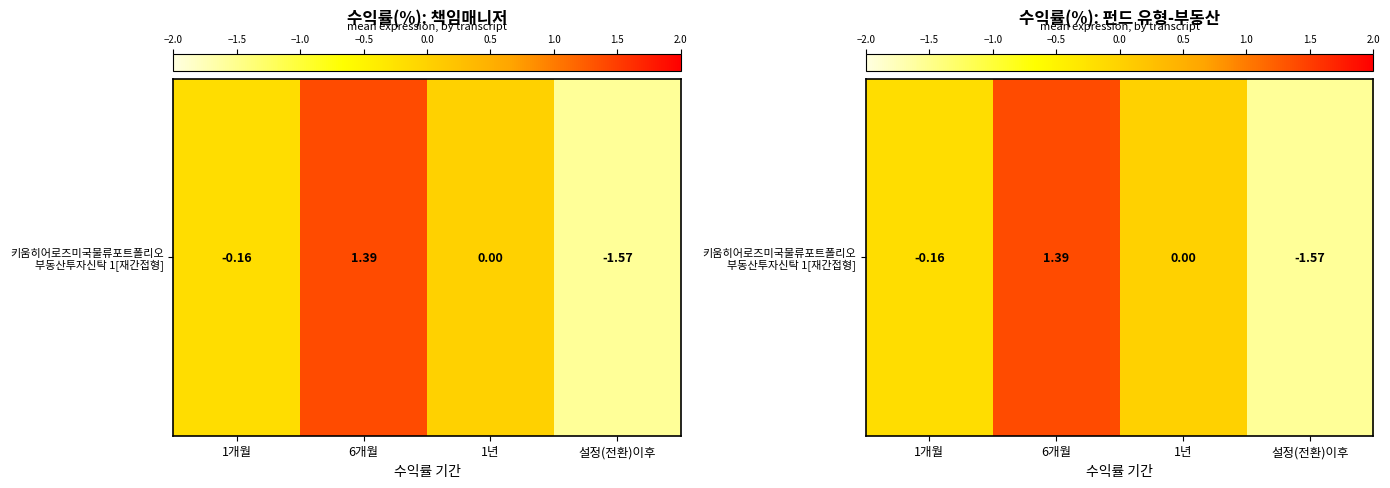

What is the difference between the values at 6개월 and 1개월?

1.5